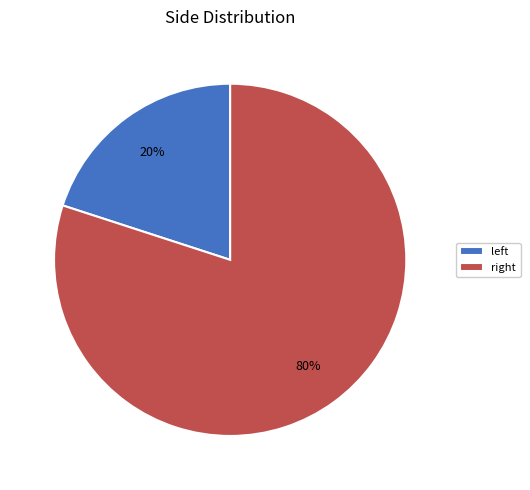

Count the number of slices in the pie.

2